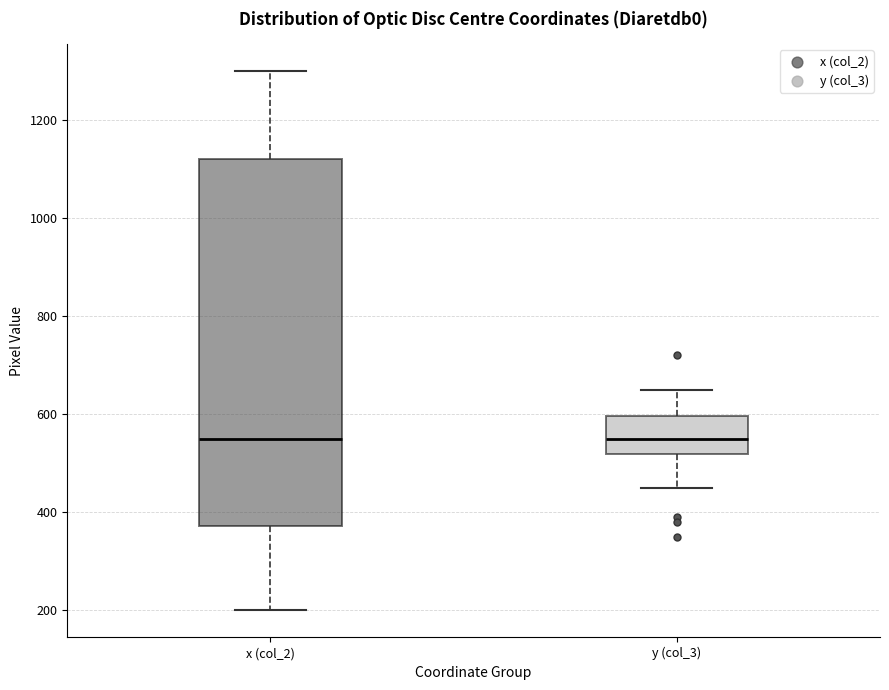

Reading left to right, read every box against the y-axis: the position of its median line, the range the box covers, and the ends of its whiskers. The values are not printed on the chart, so give them approximately, as read against the axis.

x (col_2): median 560, box 380 to 1120, whiskers 200 to 1300
y (col_3): median 560, box 520 to 600, whiskers 460 to 660